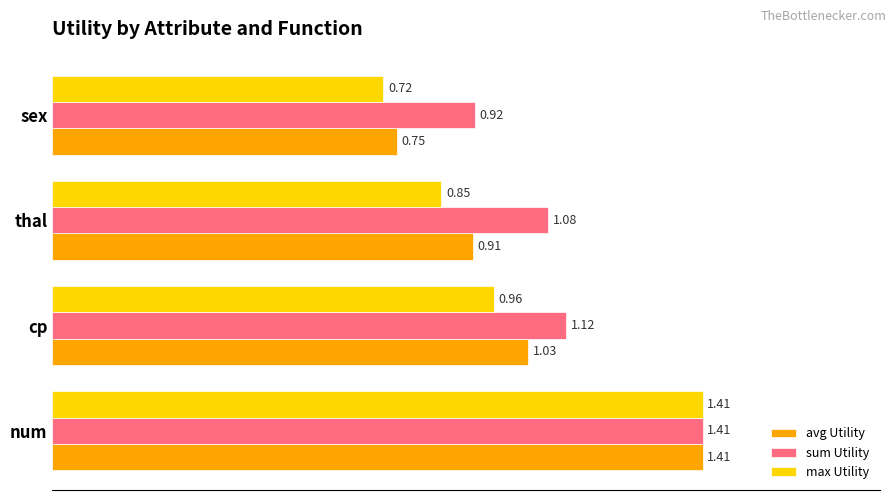

What is the sum of all avg Utility values?

4.1